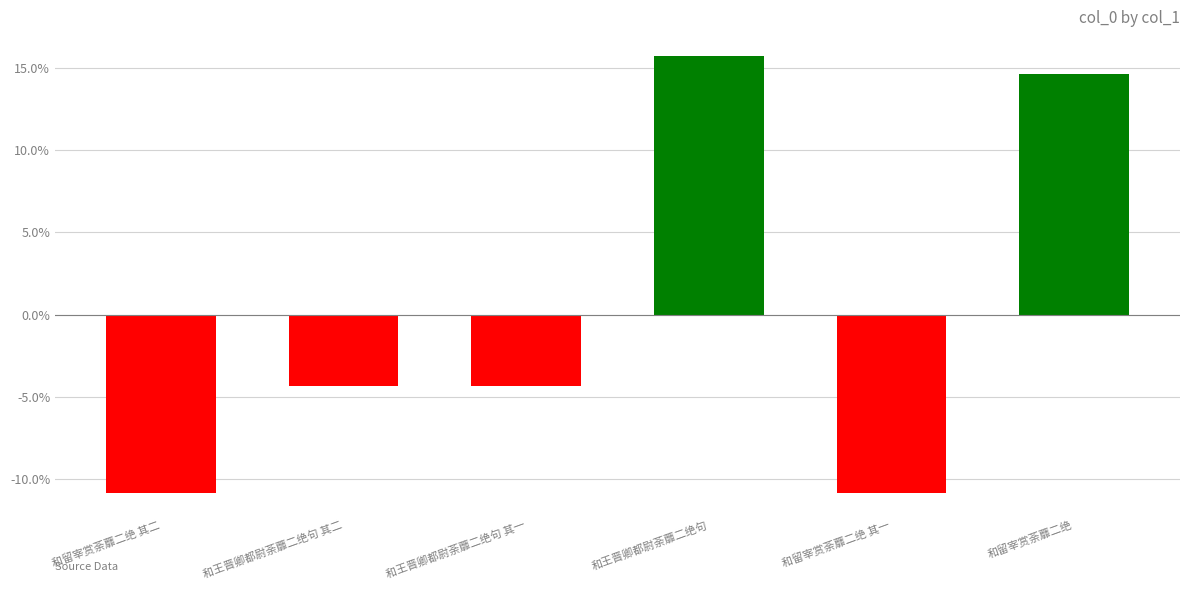

Does the chart contain any negative values?

Yes